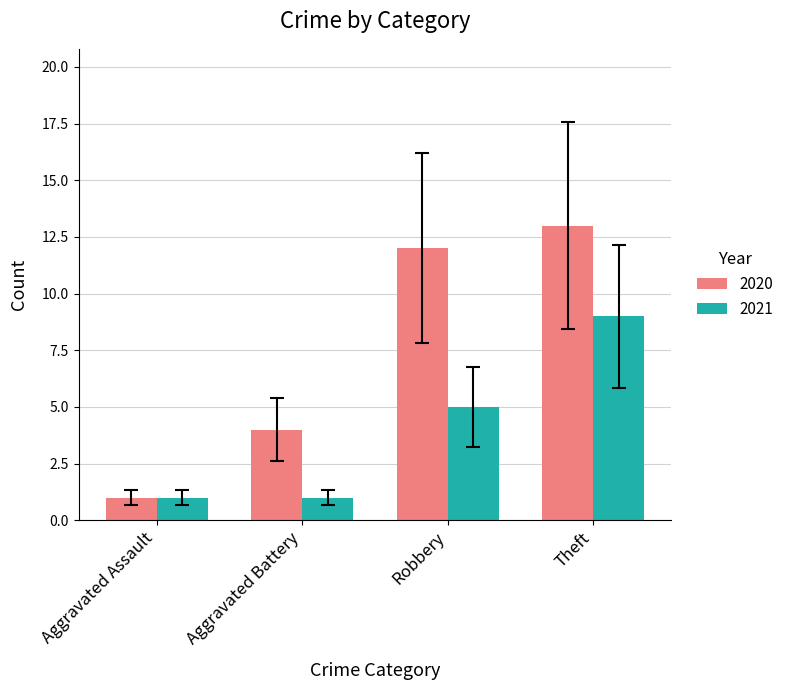

Reading left to right, extract all data points from this chart.

2020: Aggravated Assault=1	Aggravated Battery=4	Robbery=12	Theft=13
2021: Aggravated Assault=1	Aggravated Battery=1	Robbery=5	Theft=9